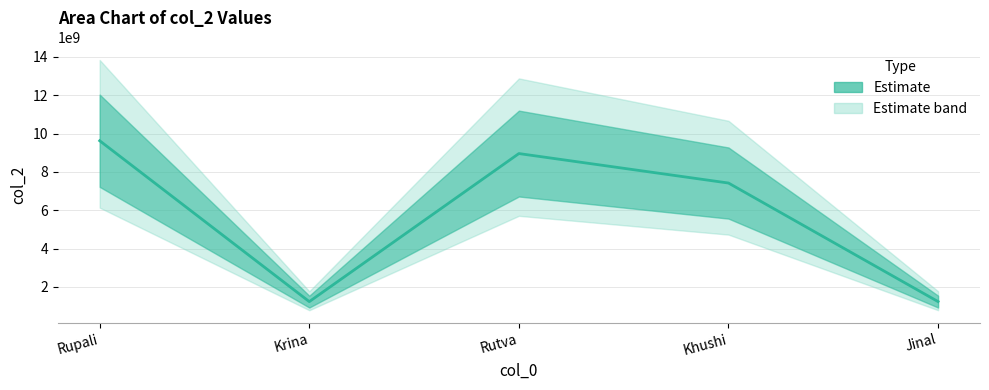

At which category does the chart reach its minimum across all series?

Krina